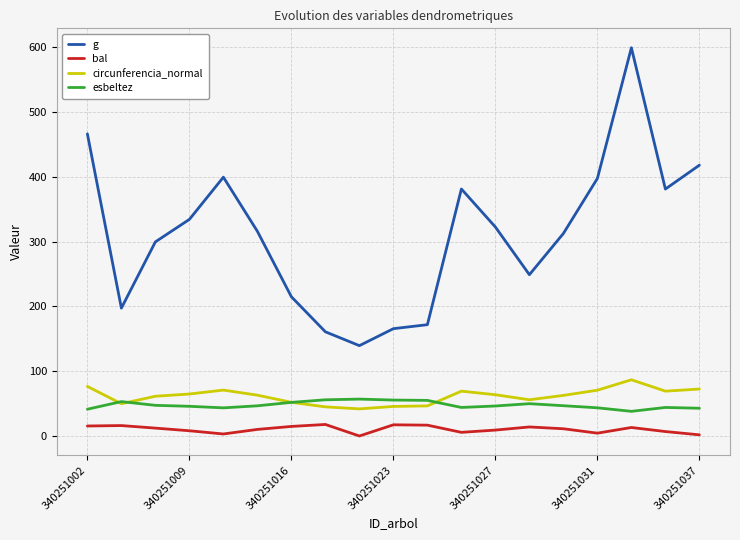

True or false: bal and esbeltez intersect in this chart.

False